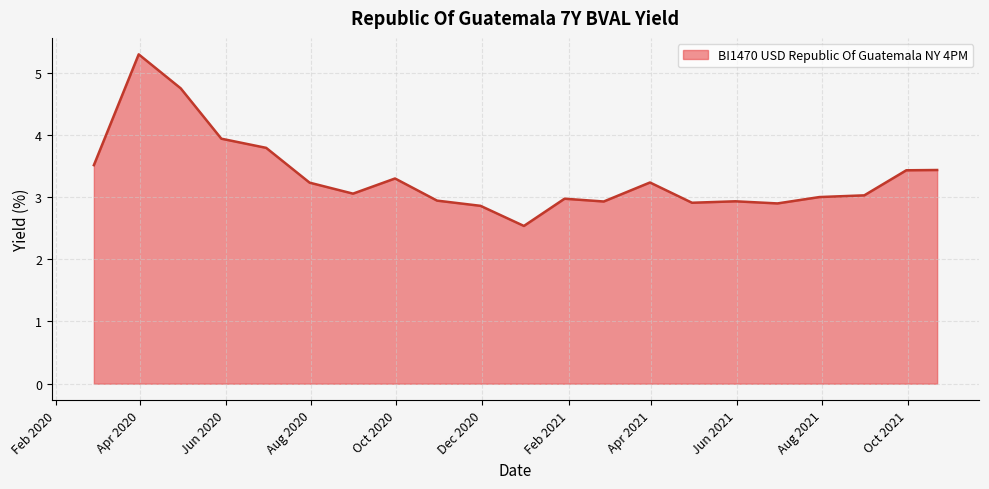

What is the difference between the second highest and second lowest values?

1.9